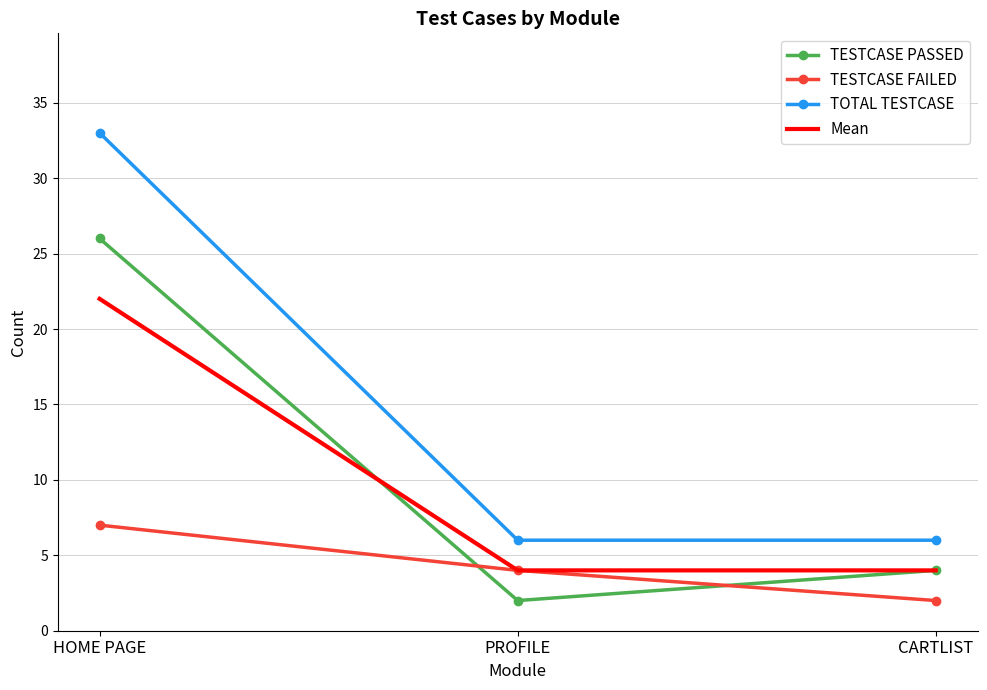

What are all the series names shown in the legend?

TESTCASE PASSED, TESTCASE FAILED, TOTAL TESTCASE, Mean